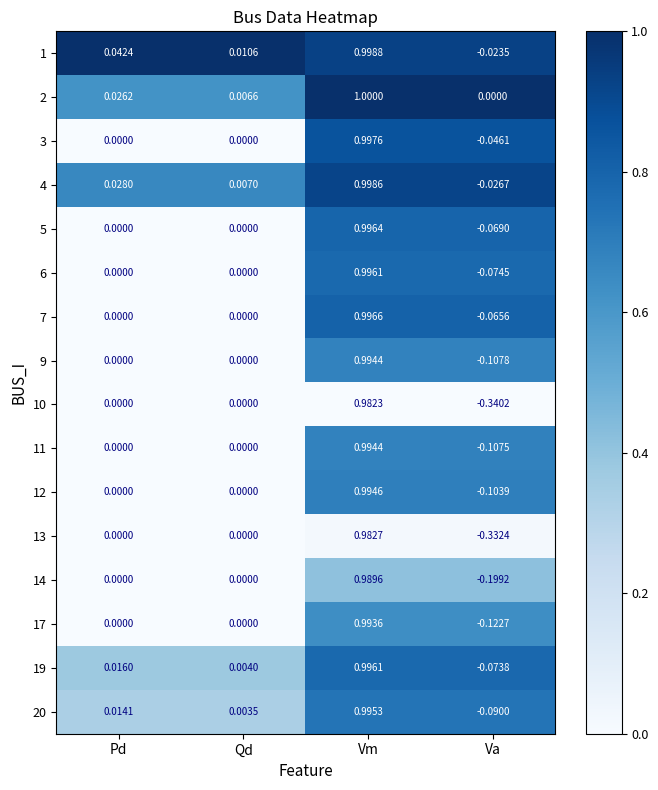

At which category does the chart reach its peak across all series?

Vm